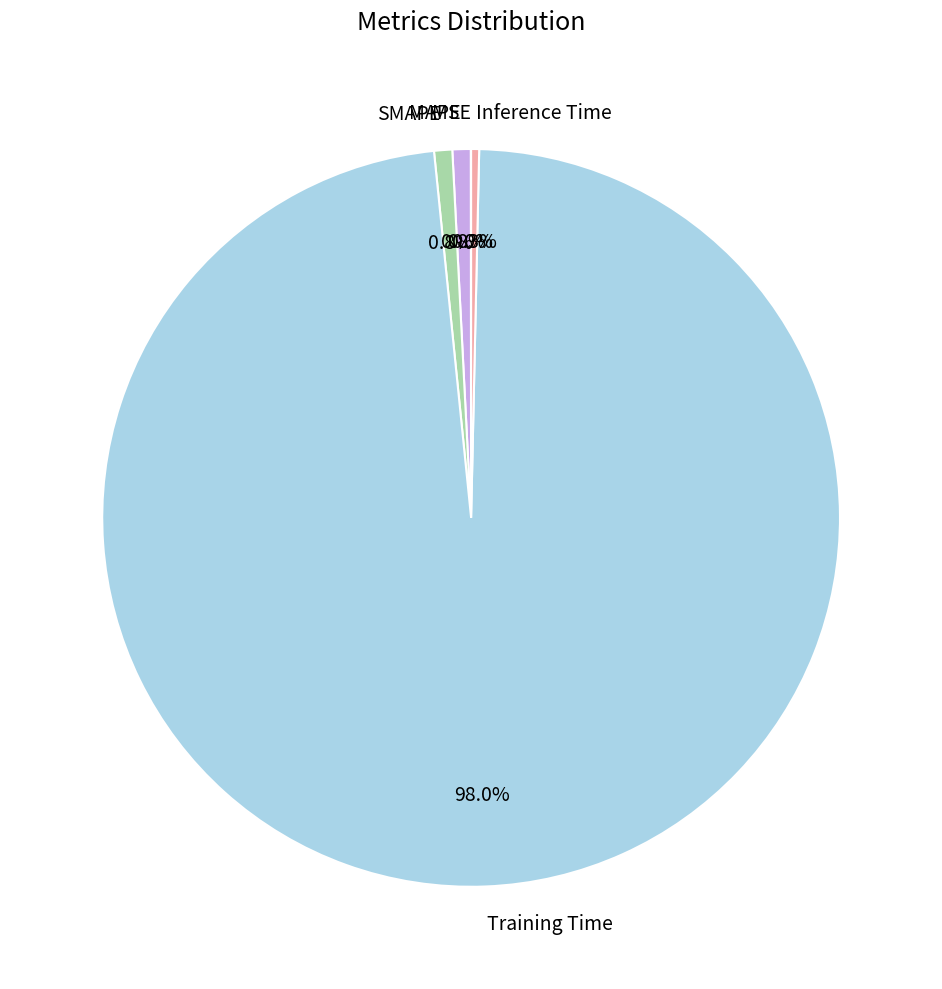

What percentage is NOT represented by Inference Time?

99.7%